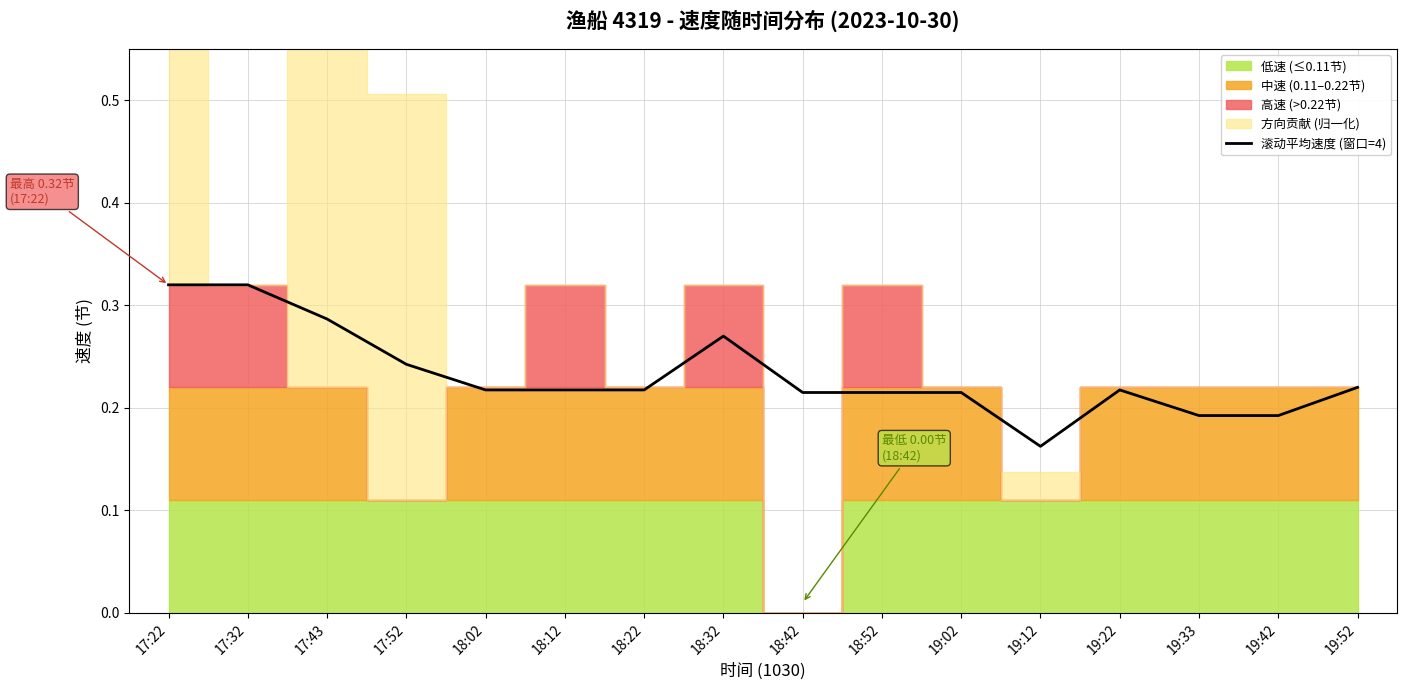

What is the maximum value shown in the chart?

0.3